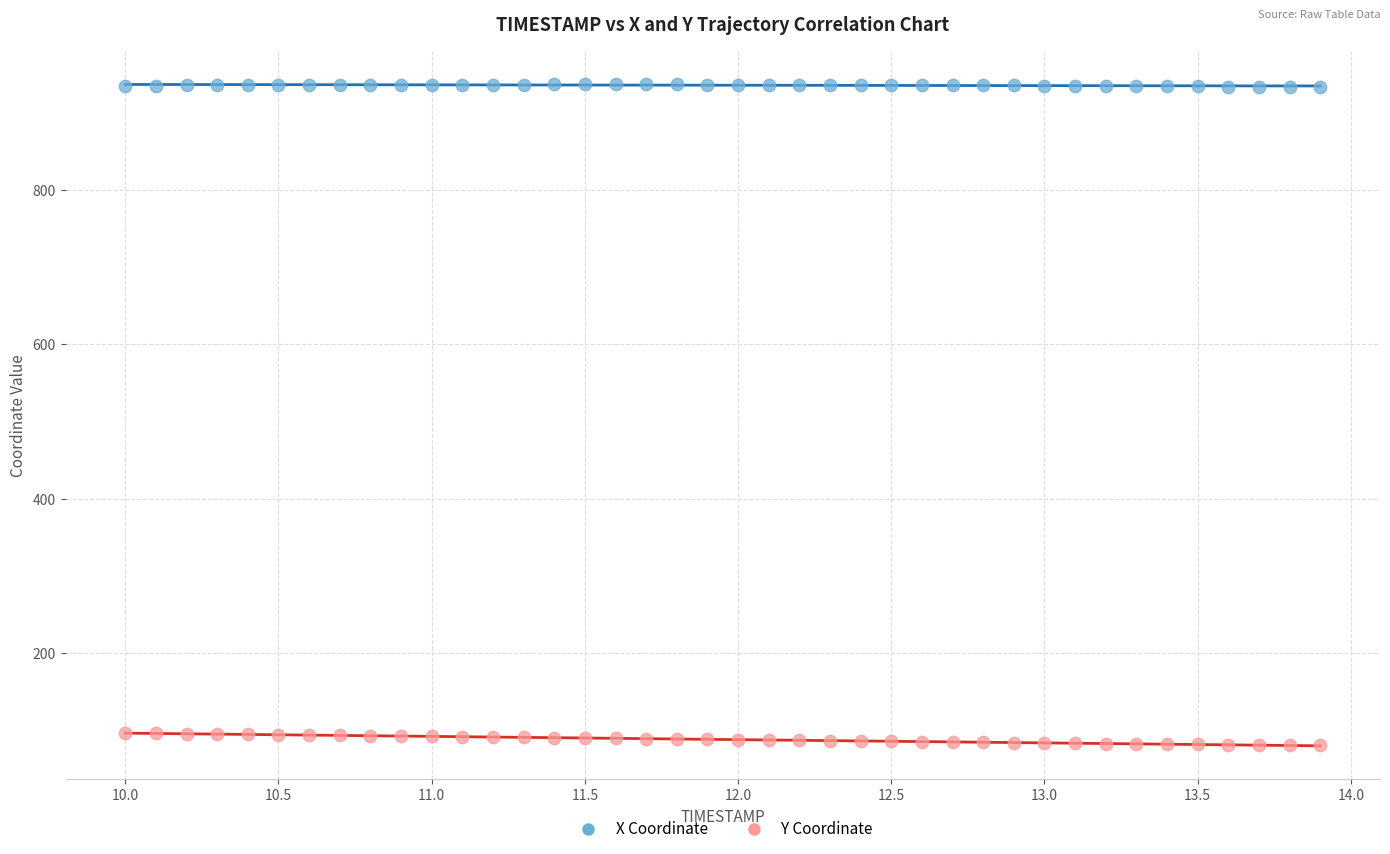

Which series reaches the minimum Y coordinate?

Y Coordinate